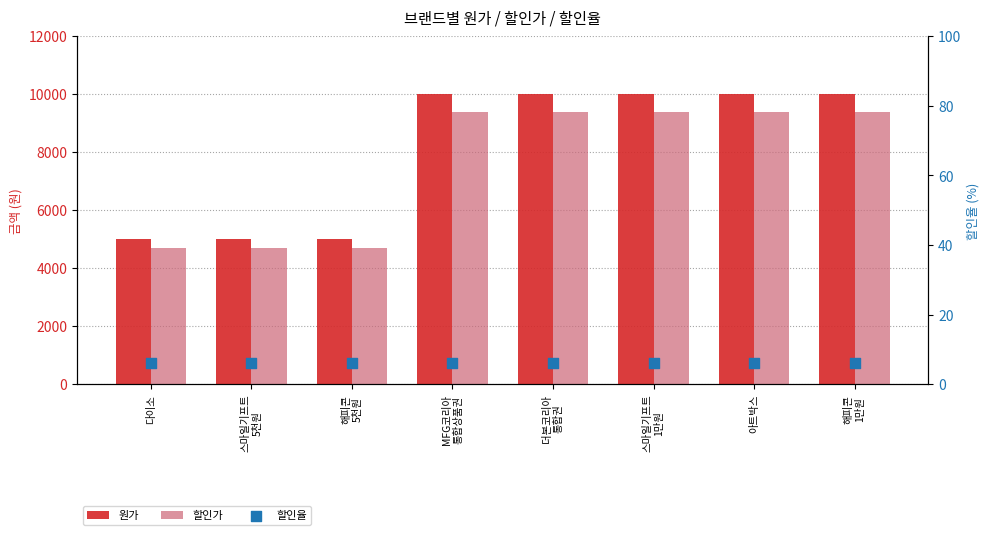

Which series has the largest total across all categories?

원가